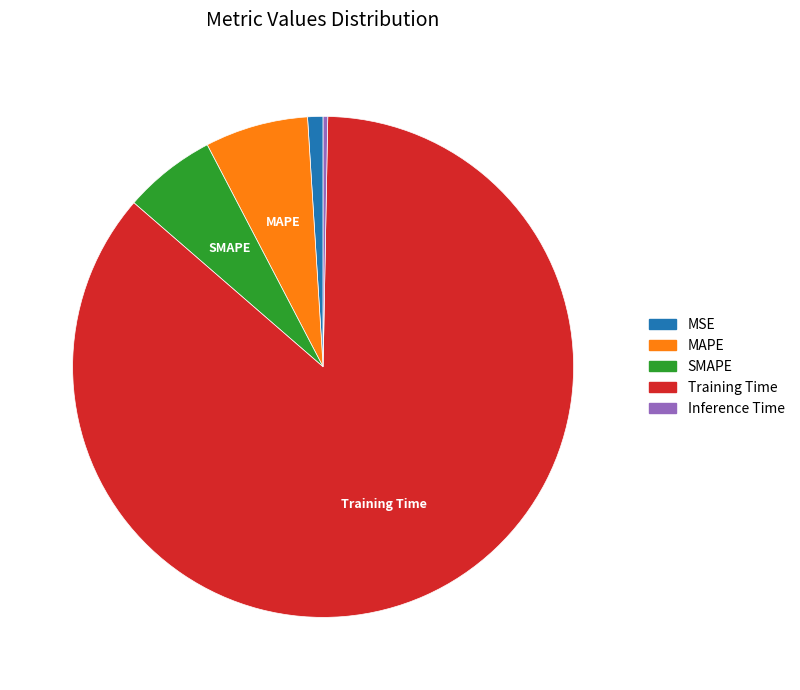

Which has a higher value, MAPE or MSE?

MAPE